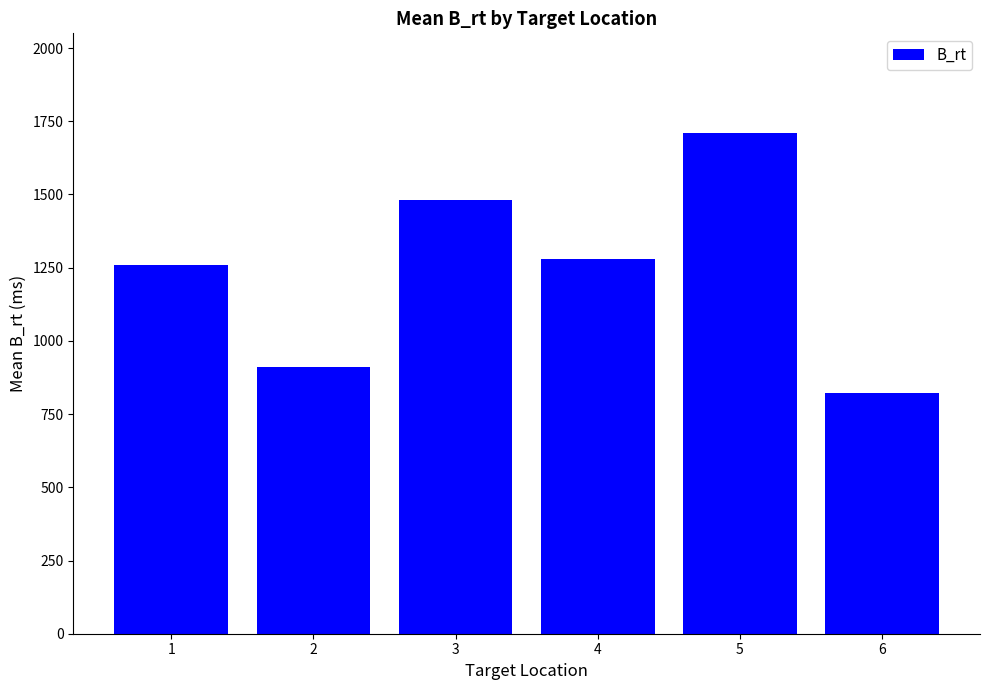

True or false: the data shows 822.0 at 6.

True